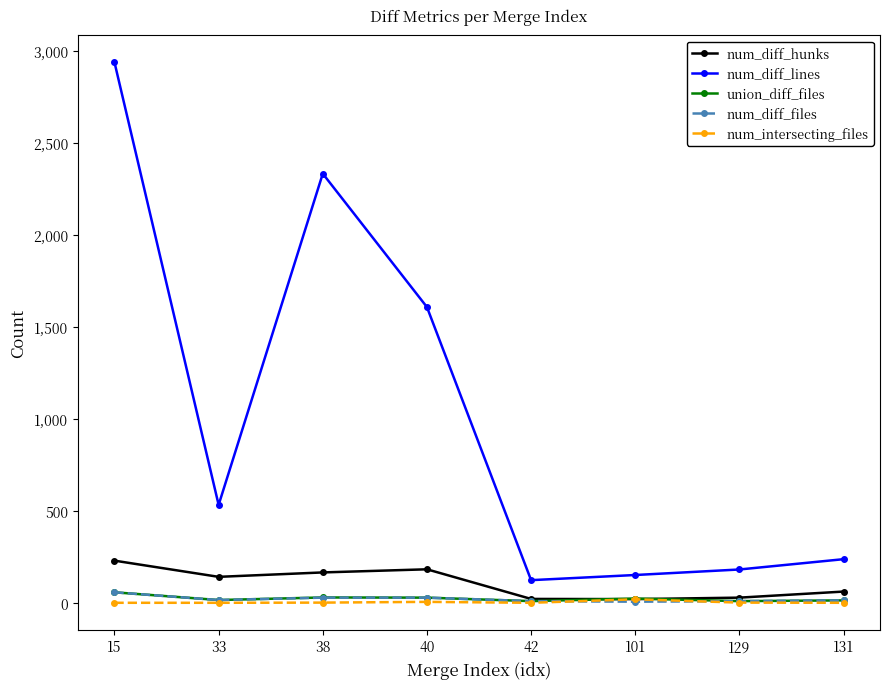

Which series has the largest range (max minus min)?

num_diff_lines